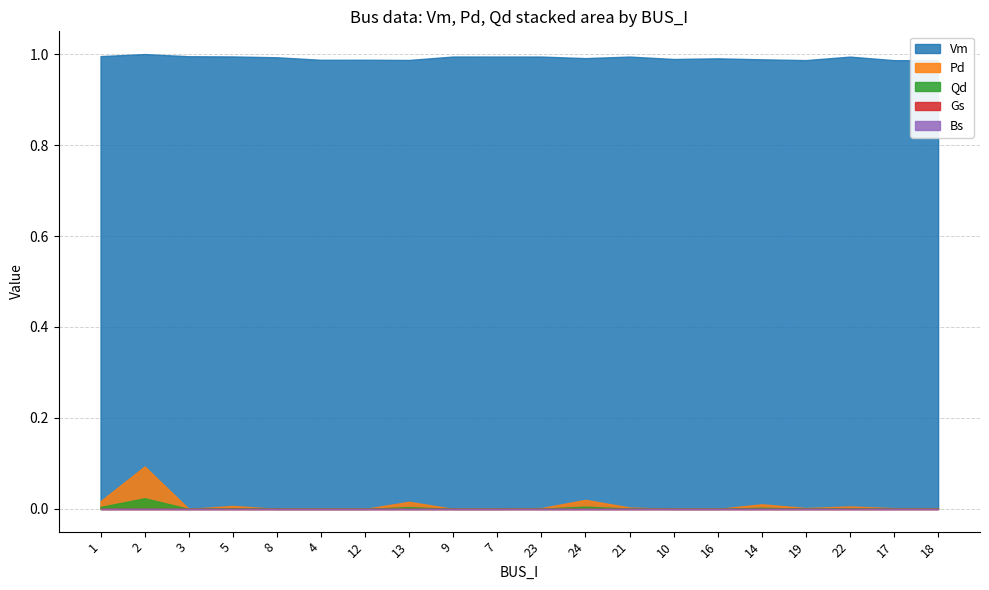

Between 19 and 13, which is larger?

13